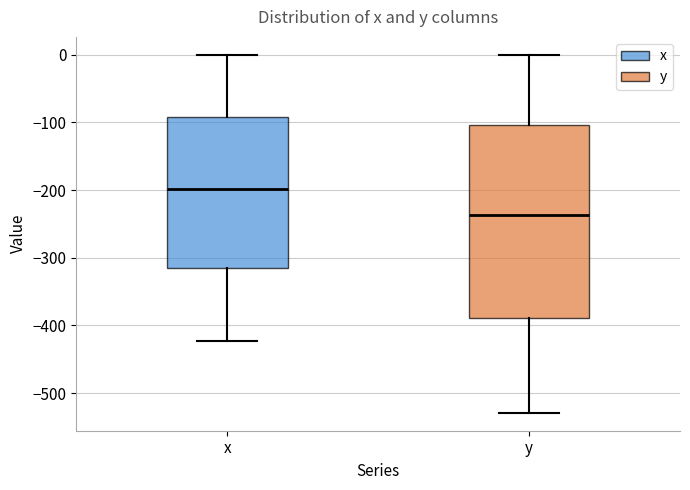

Reading left to right, transcribe this box plot: for each box, give where its median line is, the range the box spans, and where its two whiskers end, as read against the y-axis. The values are not printed on the chart, so give them approximately, as read against the axis.

x: median -200, box -320 to -90, whiskers -420 to 0
y: median -240, box -390 to -100, whiskers -530 to 0